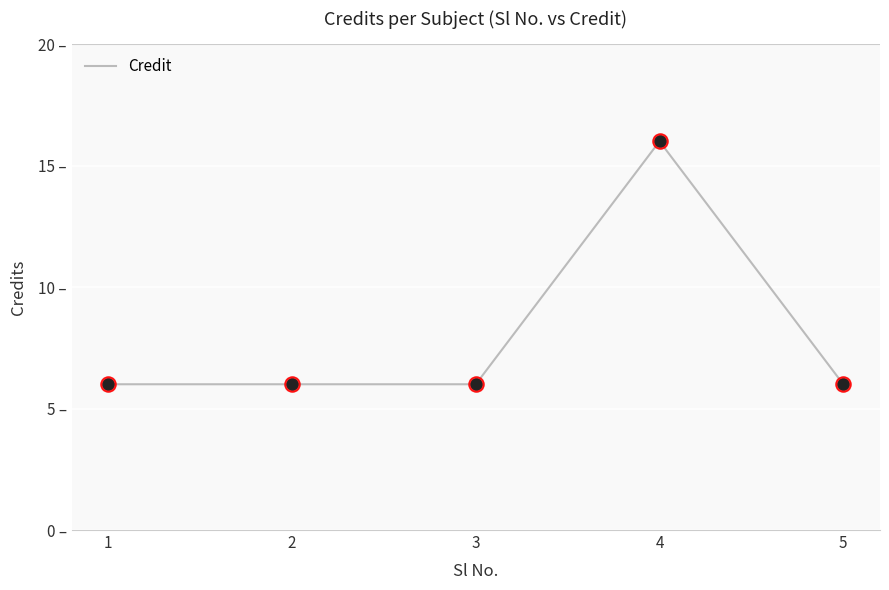

What is the change in value from 2 to 4?

+10